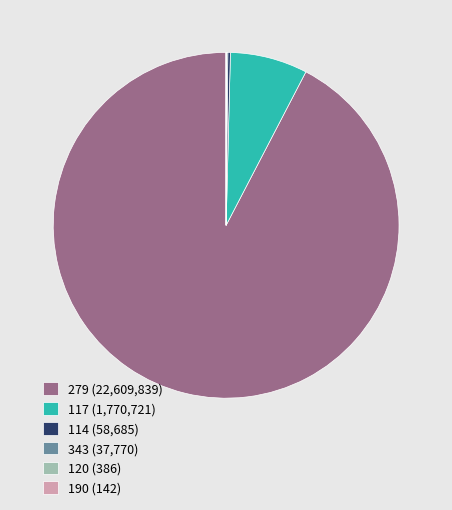

True or false: 117 (1,770,721) accounts for 7% of the total.

True